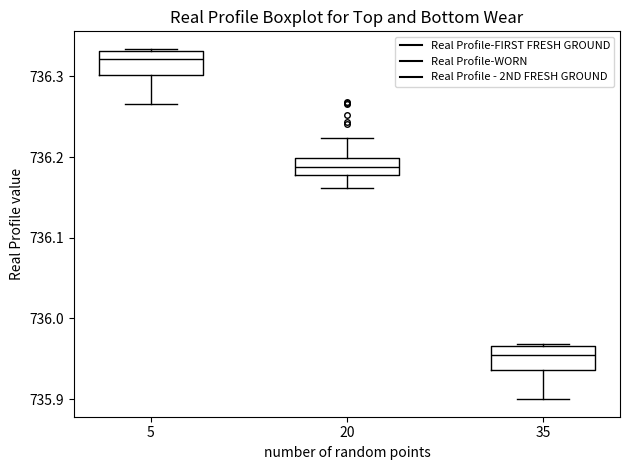

Reading left to right, read every box against the y-axis: the position of its median line, the range the box covers, and the ends of its whiskers. The values are not printed on the chart, so give them approximately, as read against the axis.

5: median 736.32, box 736.30 to 736.33, whiskers 736.27 to 736.33
20: median 736.19, box 736.18 to 736.20, whiskers 736.16 to 736.22
35: median 735.96, box 735.94 to 735.97, whiskers 735.90 to 735.97